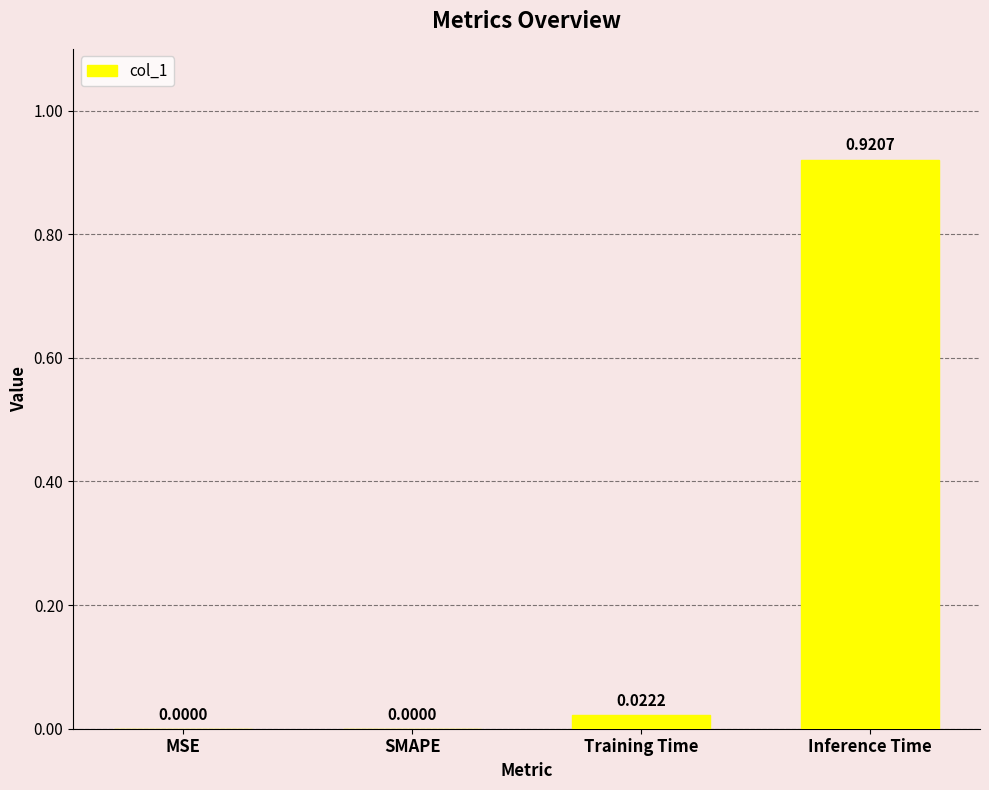

Which has a higher value, MSE or Training Time?

Training Time